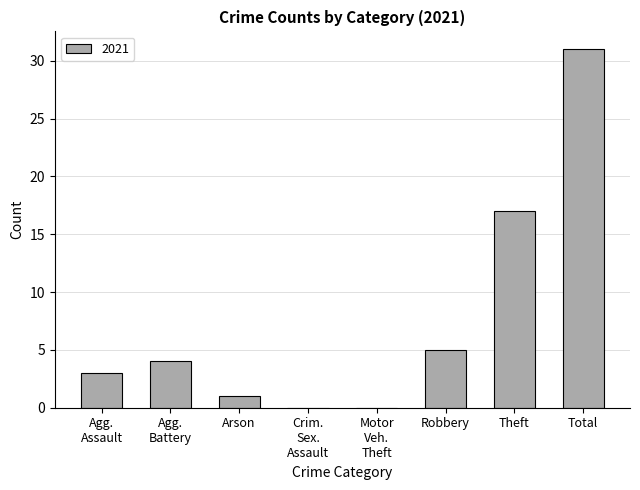

True or false: the data shows 24 at Theft.

False